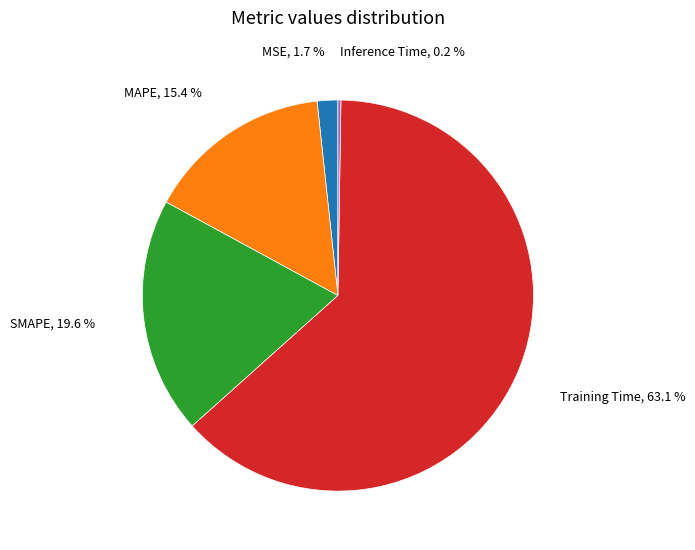

What is the majority slice?

Training Time